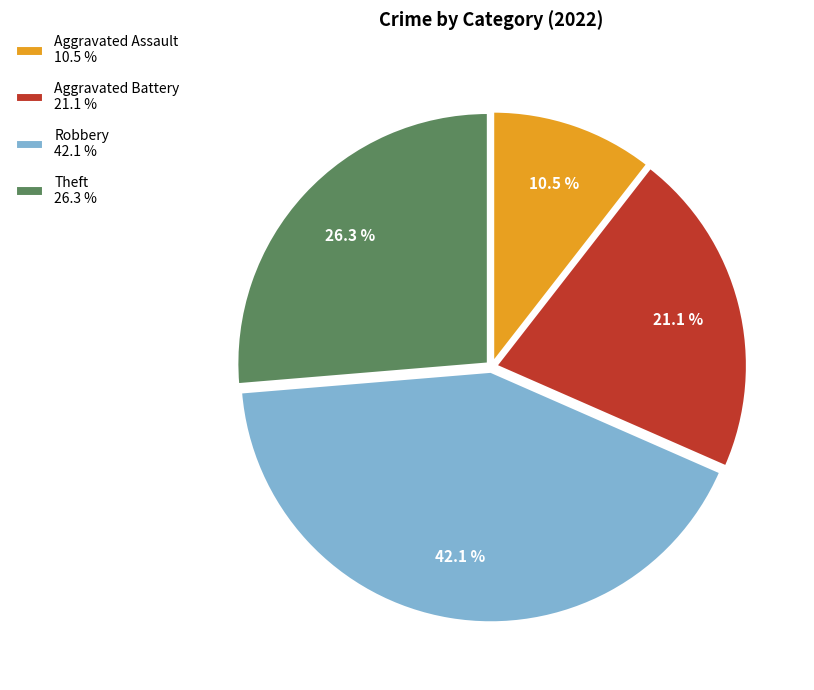

What percentage is NOT represented by Aggravated Assault?

89.5%